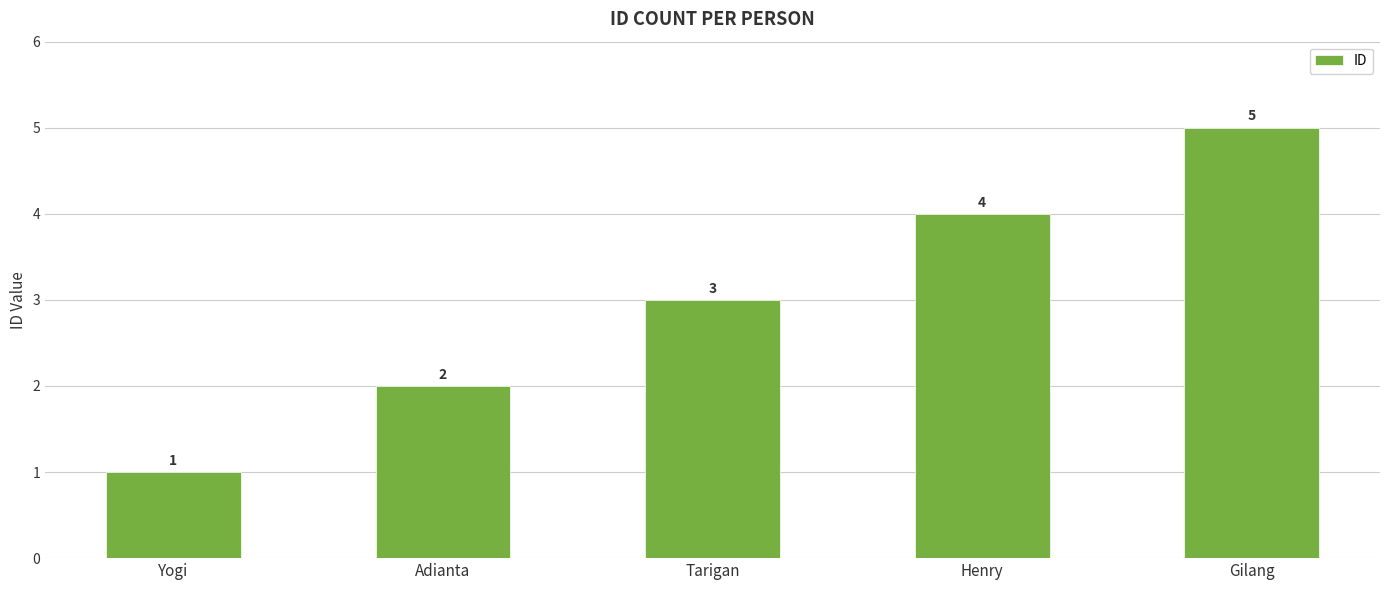

Rank the categories by value from lowest to highest.

Yogi, Adianta, Tarigan, Henry, Gilang